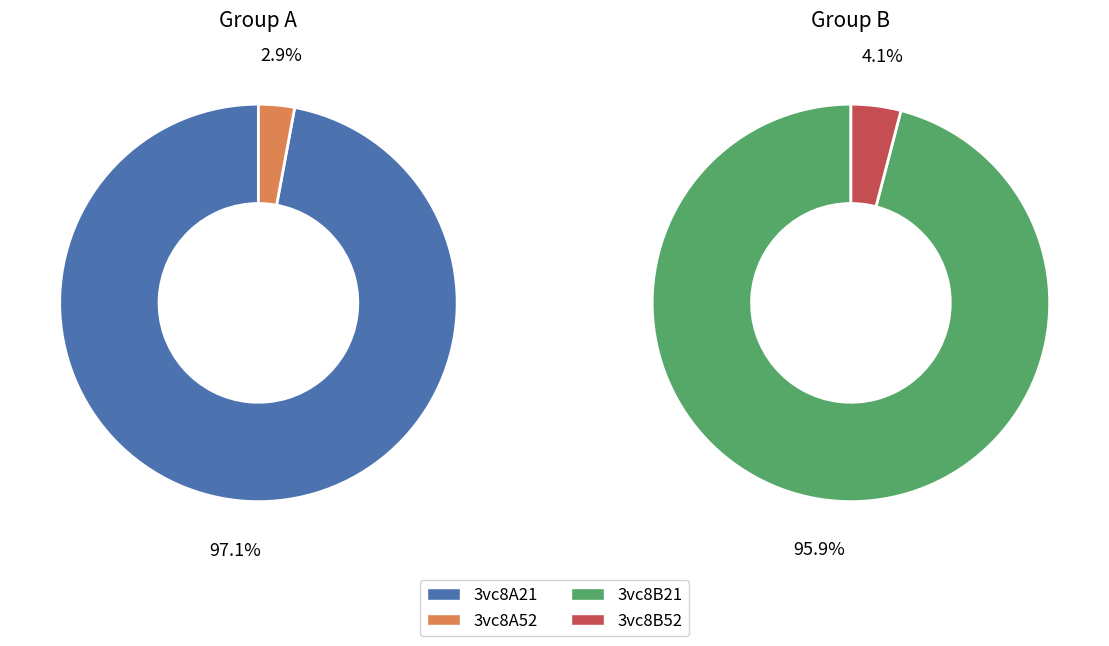

The 3vc8A52 slice represents 11% of the pie. True or false?

False